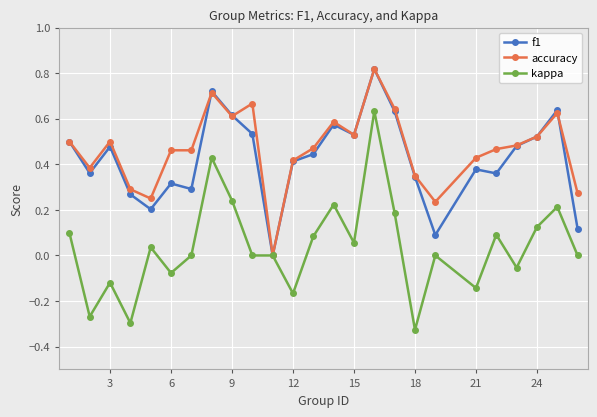

True or false: accuracy has more than 1 points higher than both neighbors.

True